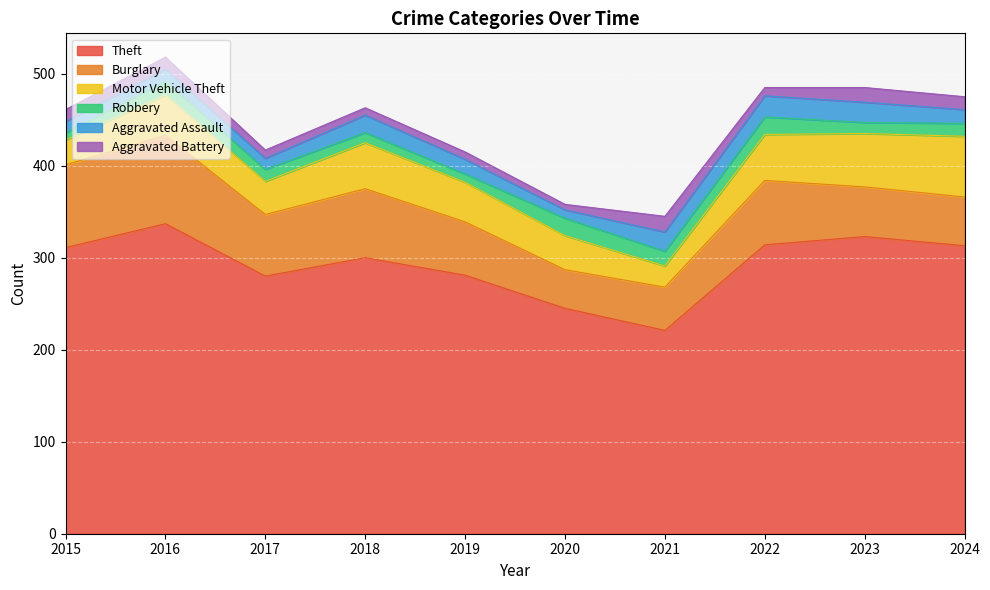

How many distinct data groups are displayed?

6